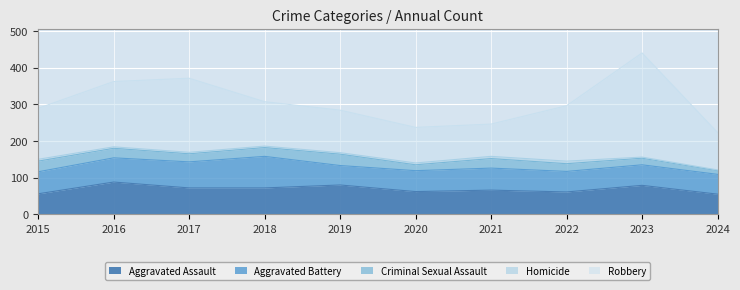

True or false: Homicide has more than 0 points higher than both neighbors.

True